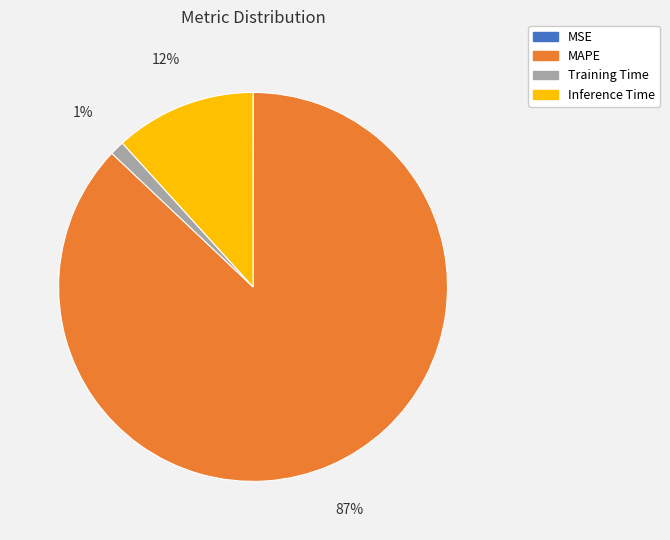

What is the largest slice in the pie chart?

MAPE